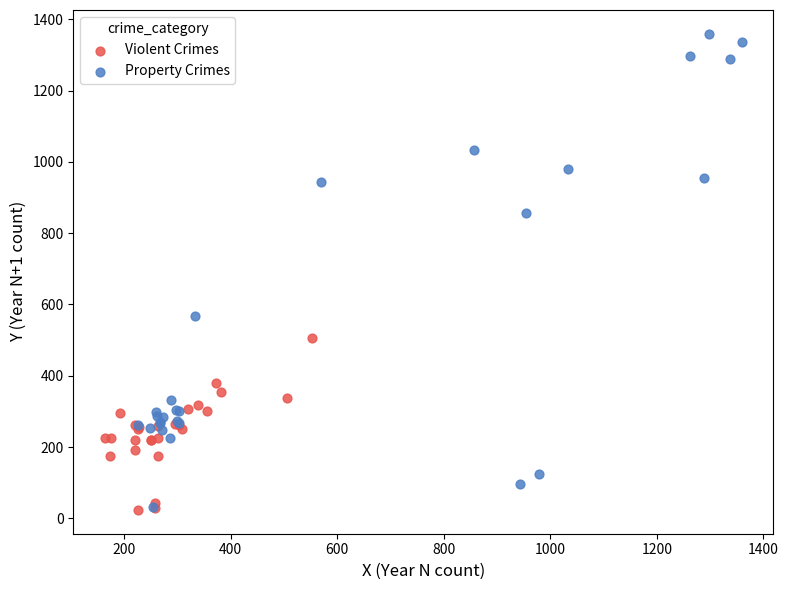

Which series has the largest Y range (max minus min)?

Property Crimes